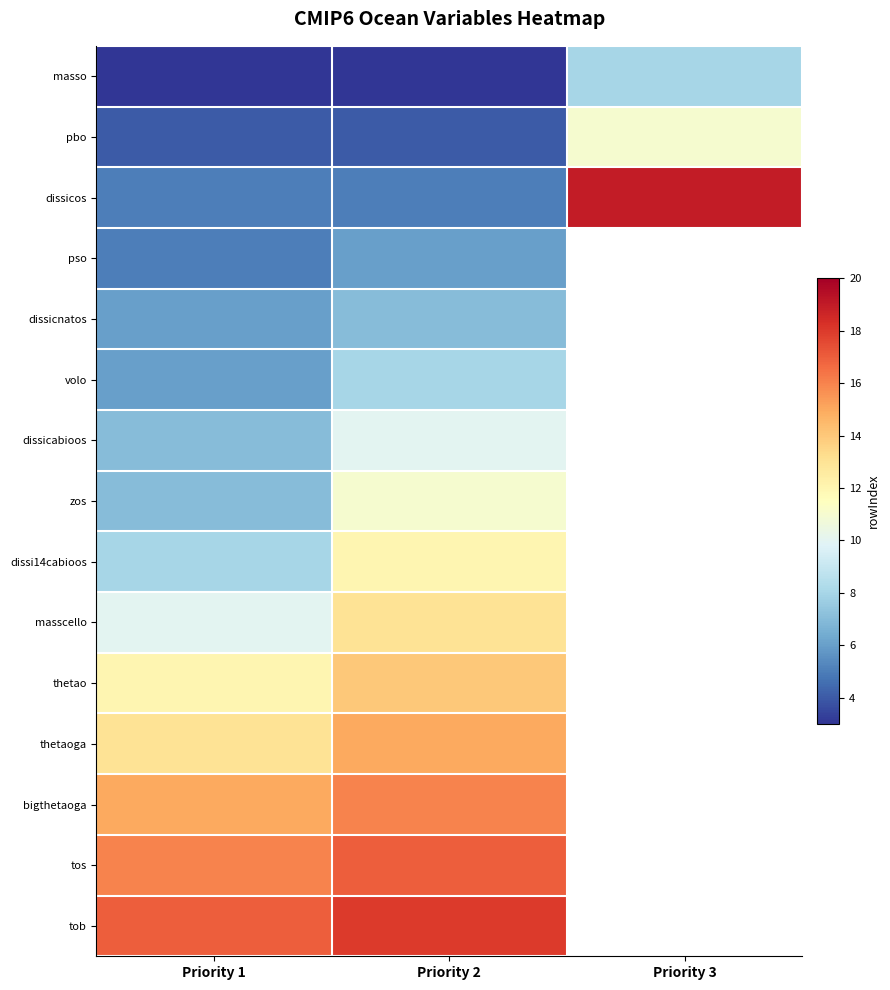

Which series has the largest range (max minus min)?

dissicos